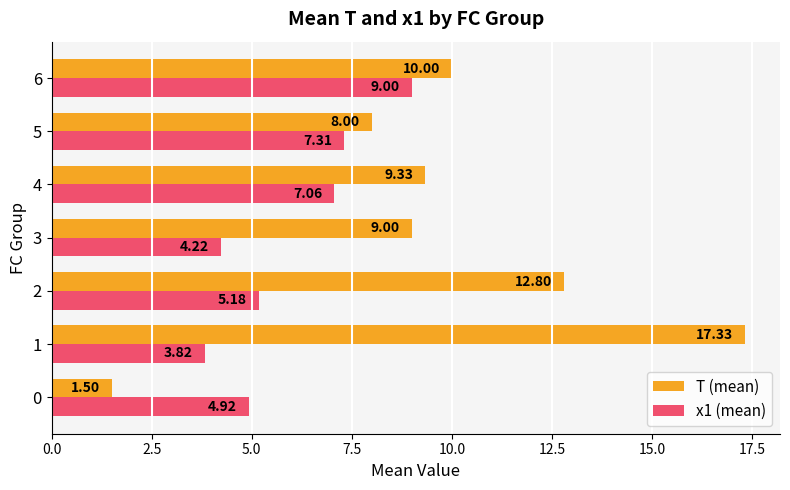

At which label does x1 (mean) reach its minimum?

1